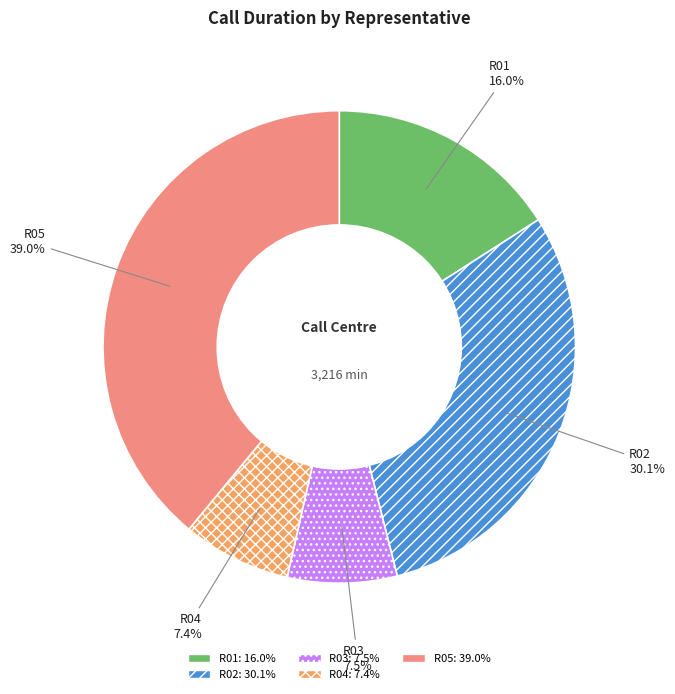

Between R04 and R05, which is larger?

R05